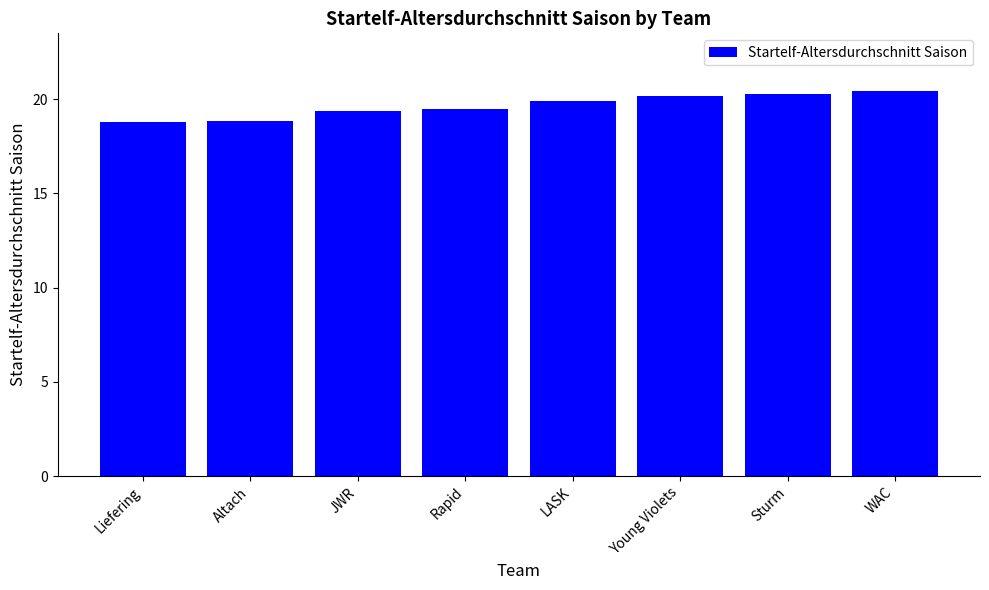

What is the maximum value shown in the chart?

20.4